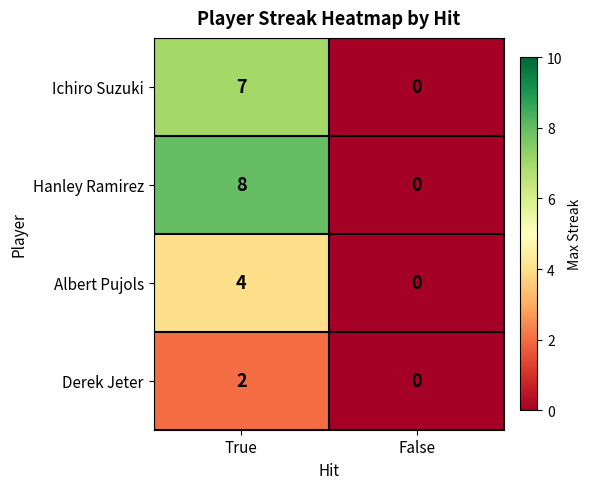

At True, list the series in order from smallest to largest.

Derek Jeter, Albert Pujols, Ichiro Suzuki, Hanley Ramirez